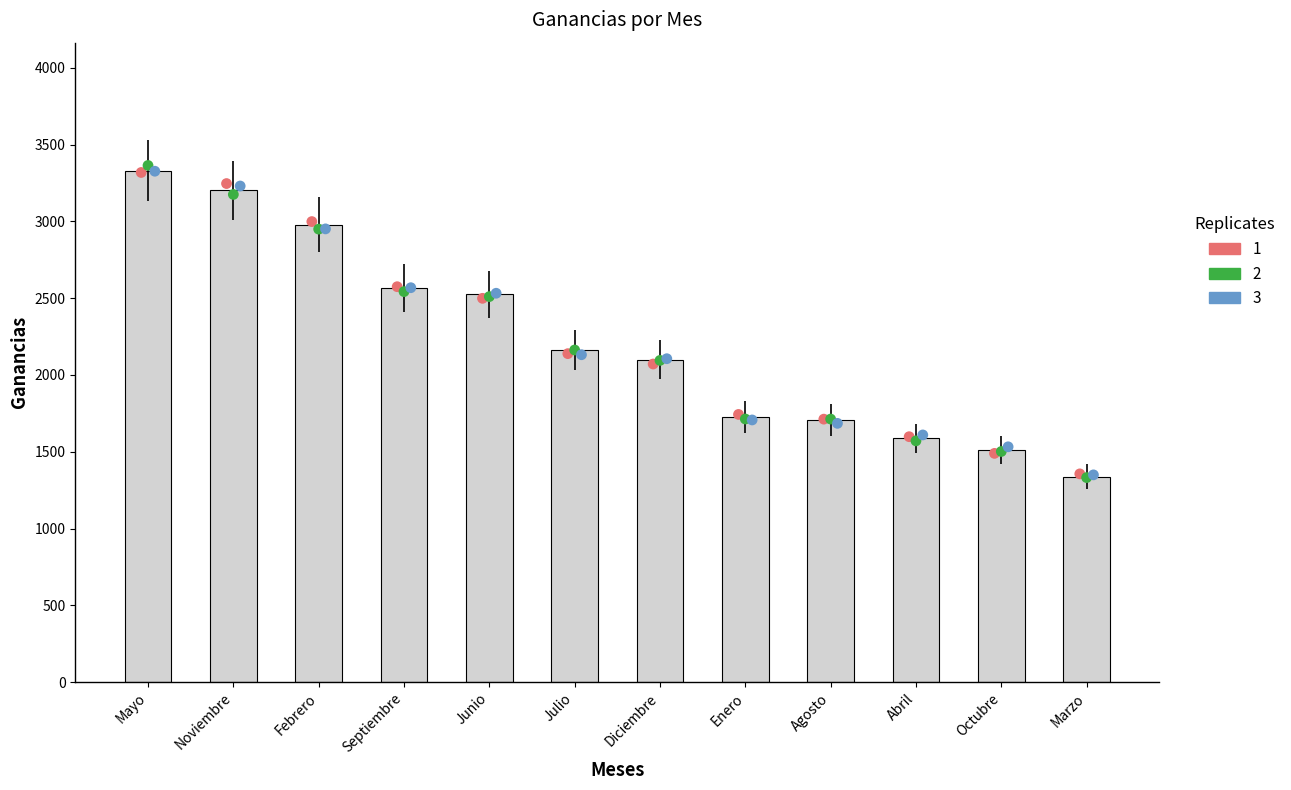

Is the value of Replicate 1 at Enero greater than the value of Replicate 2 at Julio?

No